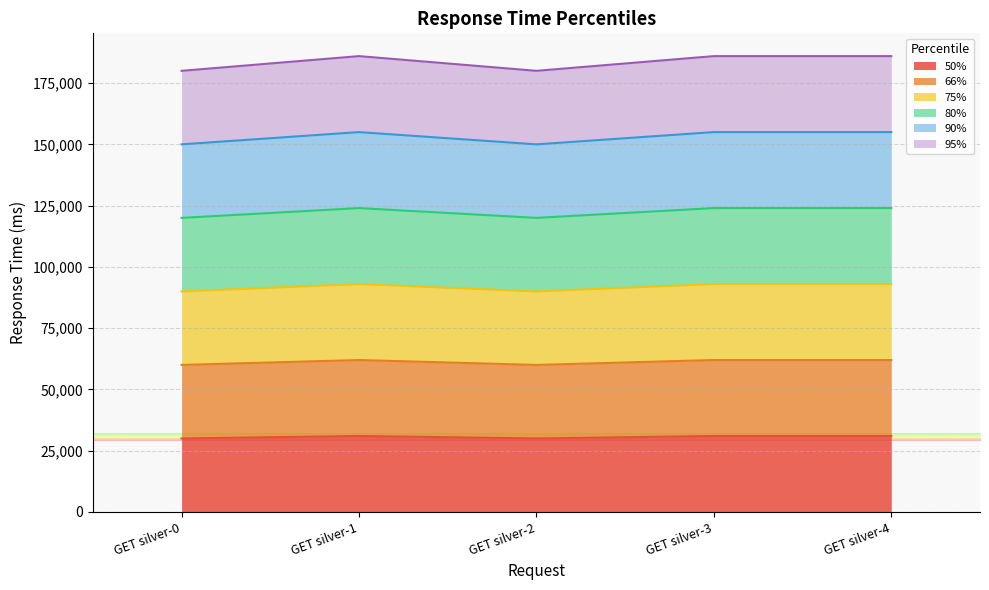

True or false: 75% has a value of 93000 at GET silver-1.

True